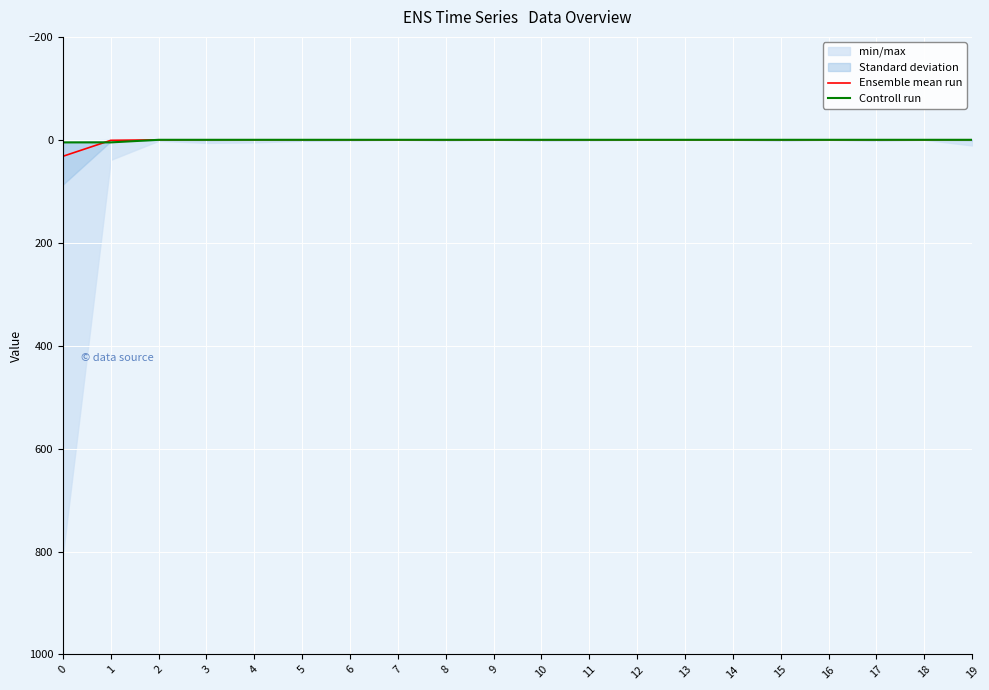

What is the sum of all Ensemble mean run values?

33